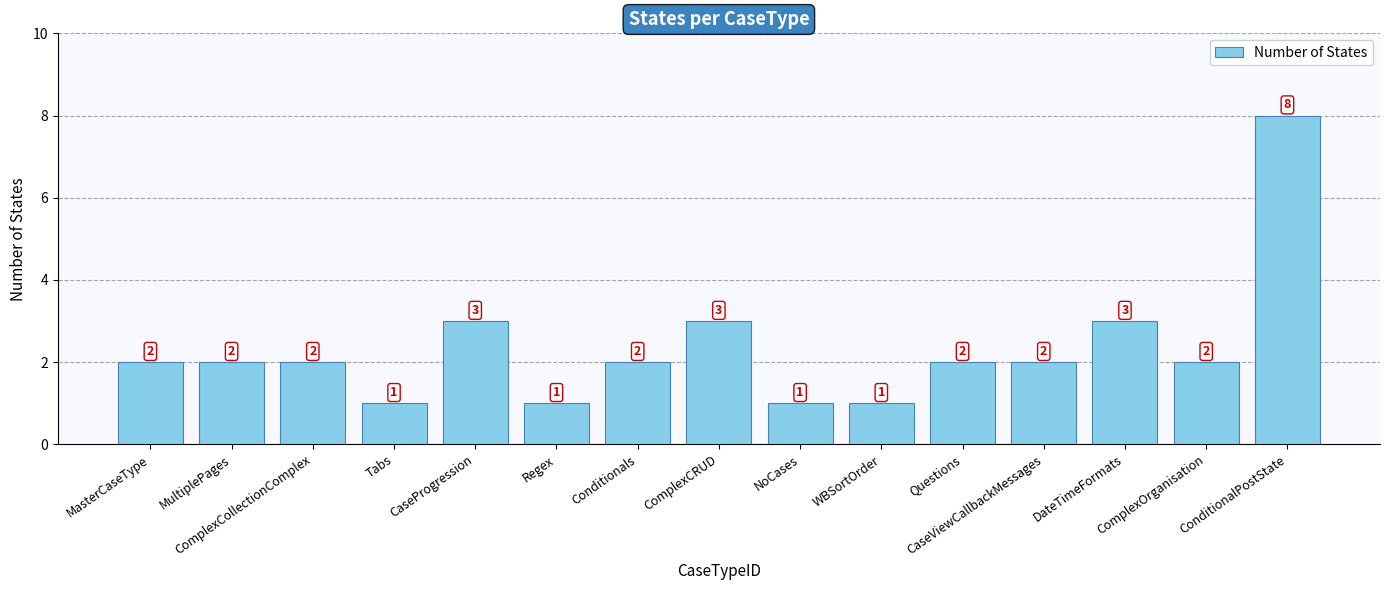

How many data points are less than 2?

4